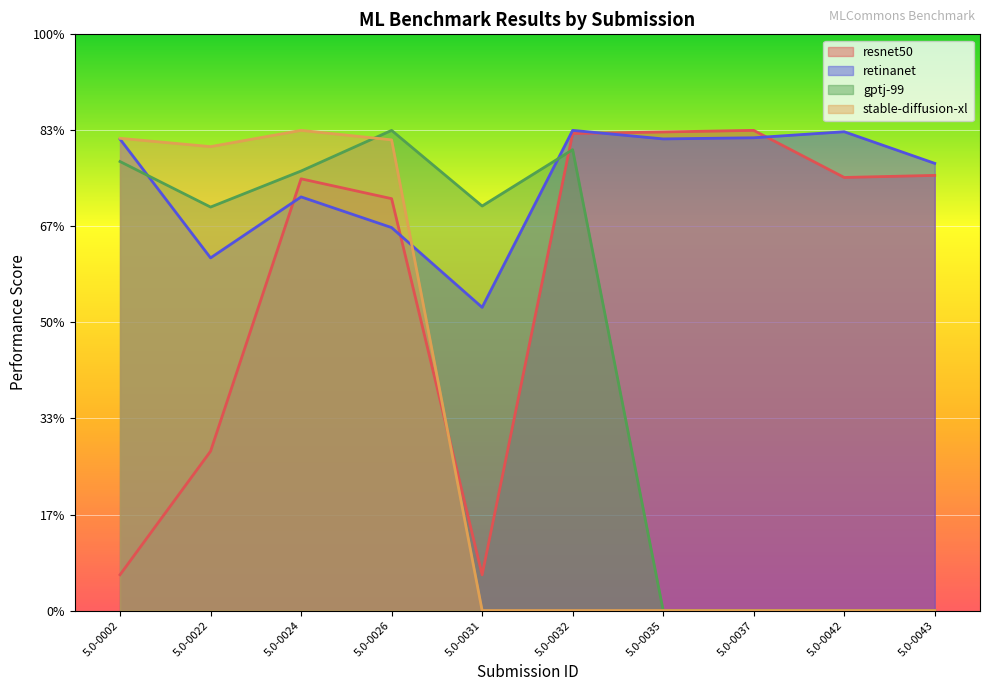

Which series has the largest total across all categories?

retinanet